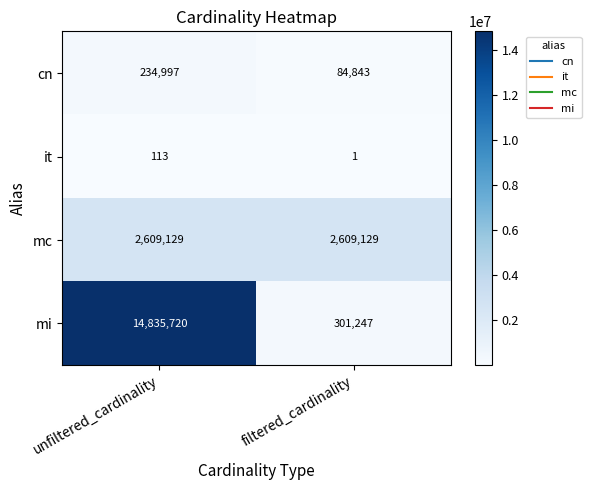

Reading left to right, what are all the values shown in this chart?

cn: 234997	84843
it: 113	1
mc: 2609129	2609129
mi: 14835720	301247